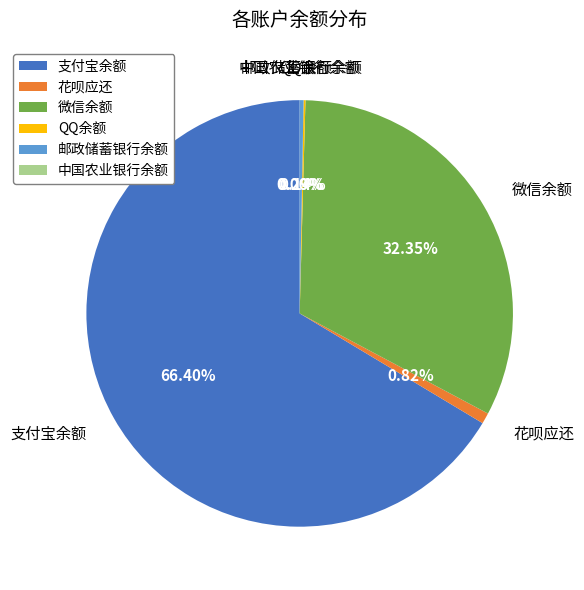

Which category accounts for the majority?

支付宝余额